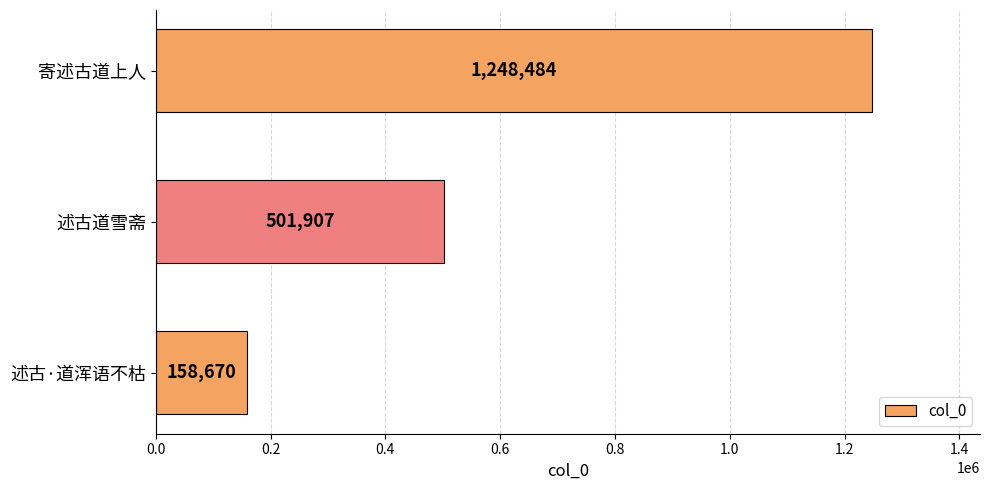

How many data points does each series have?

3